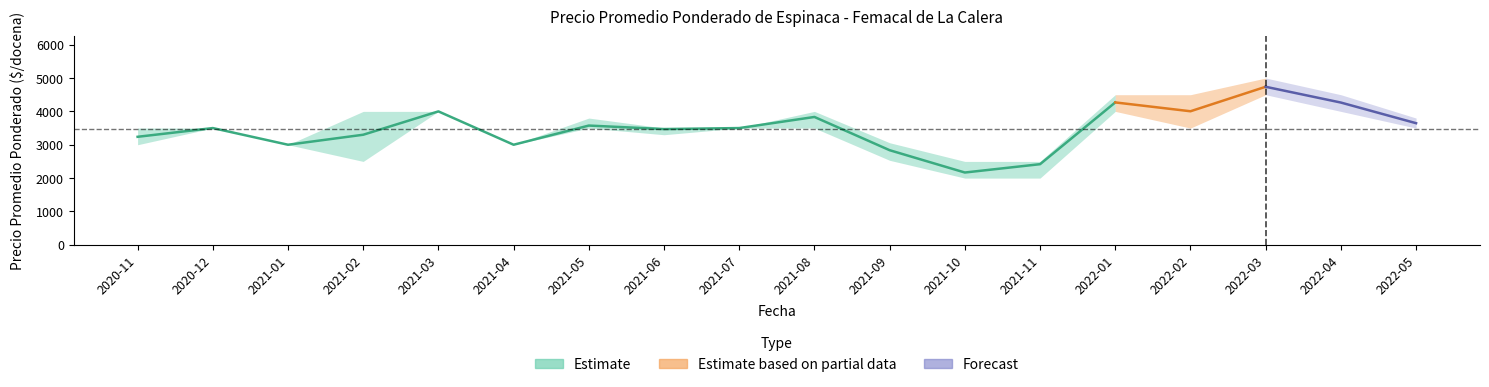

What is the label of the 5th point from the left?

2021-03